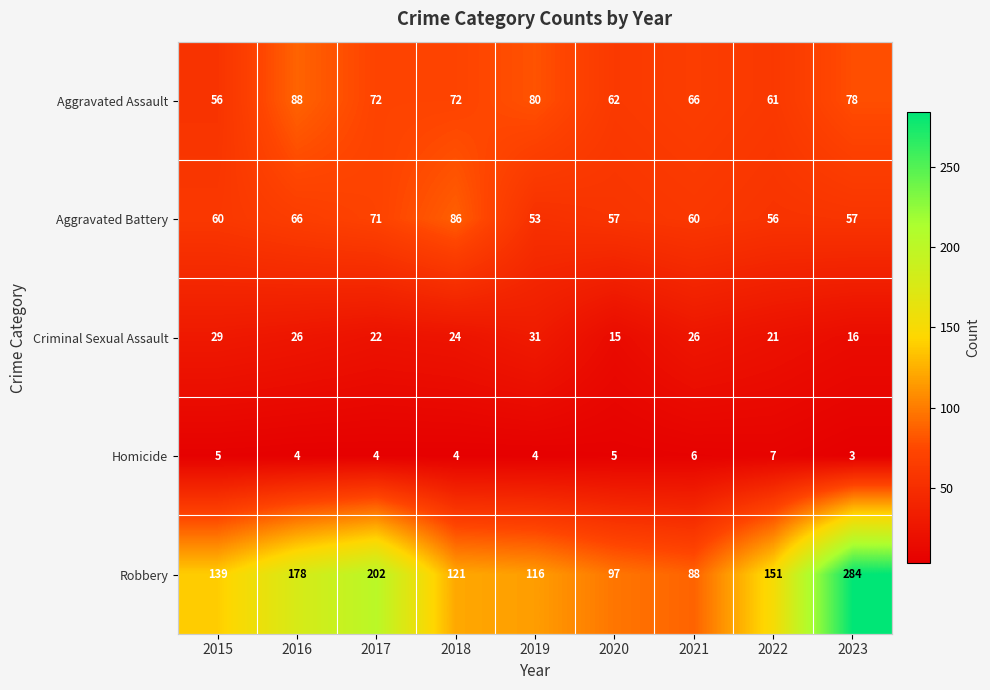

What is the total value across all series at 2015?

289